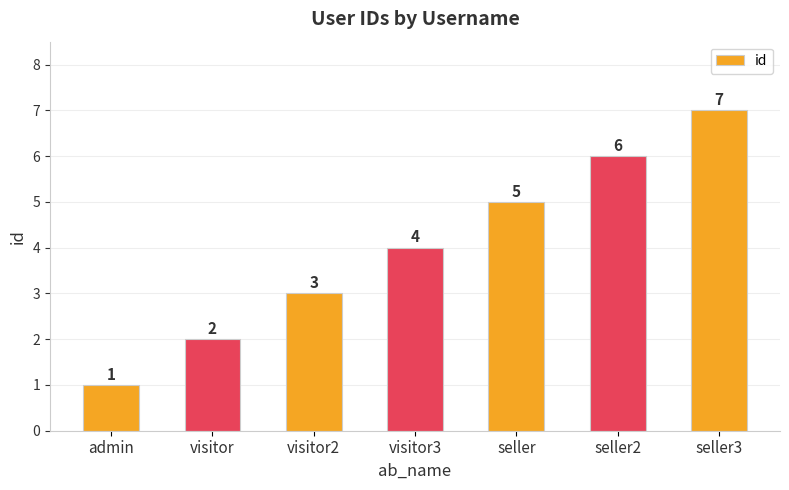

Reading right to left, transcribe all the data shown in this chart.

seller3=7	seller2=6	seller=5	visitor3=4	visitor2=3	visitor=2	admin=1